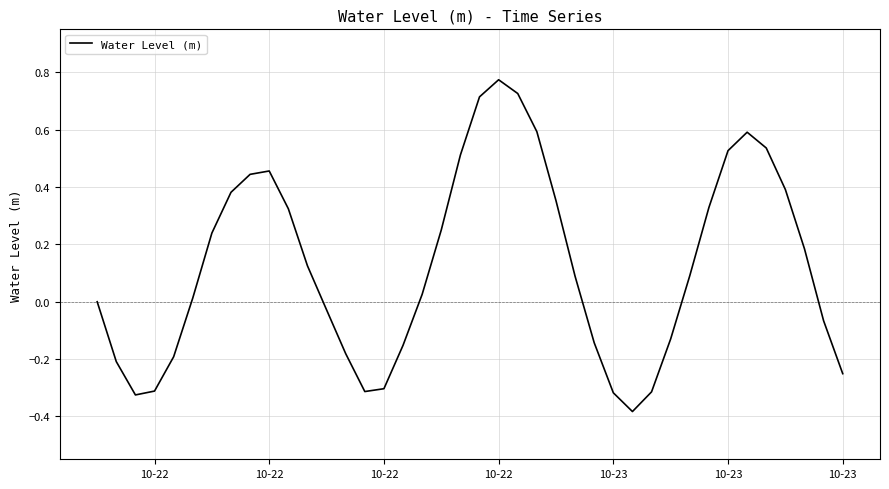

How many lines are shown in the chart?

1